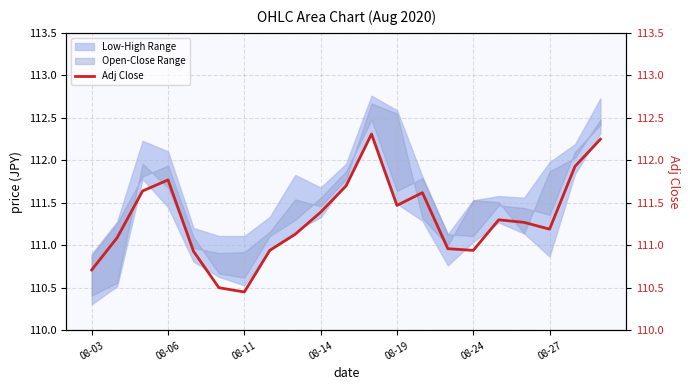

What is the difference between the maximum and second lowest values?

1.8